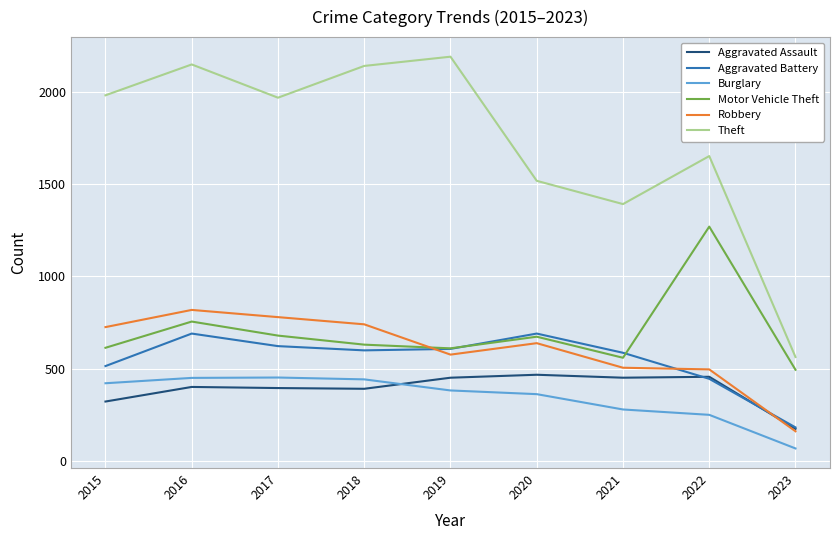

Count the number of data series in this chart.

6